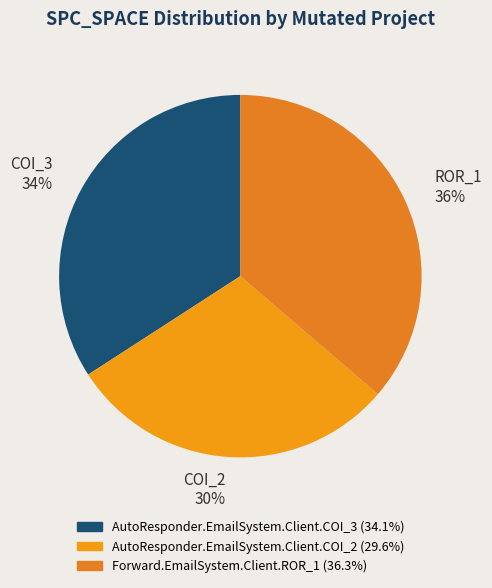

Approximately how many times larger is the value at AutoResponder.EmailSystem.Client.COI_2 compared to Forward.EmailSystem.Client.ROR_1?

0.8